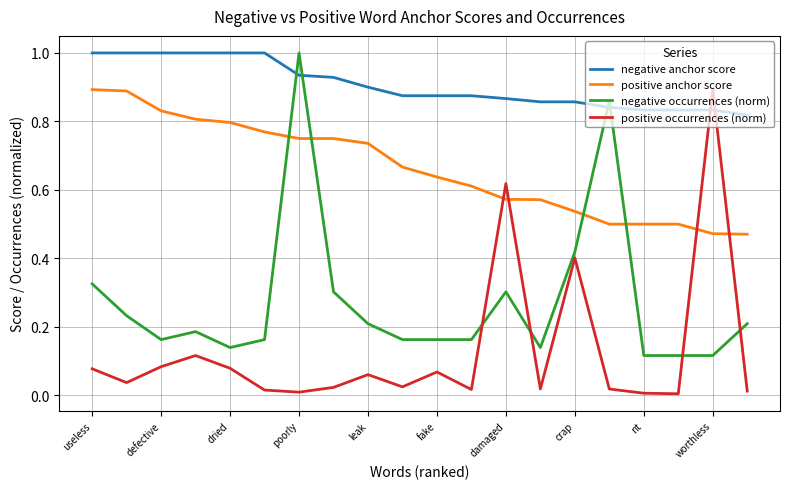

True or false: positive anchor score and negative anchor score intersect in this chart.

False